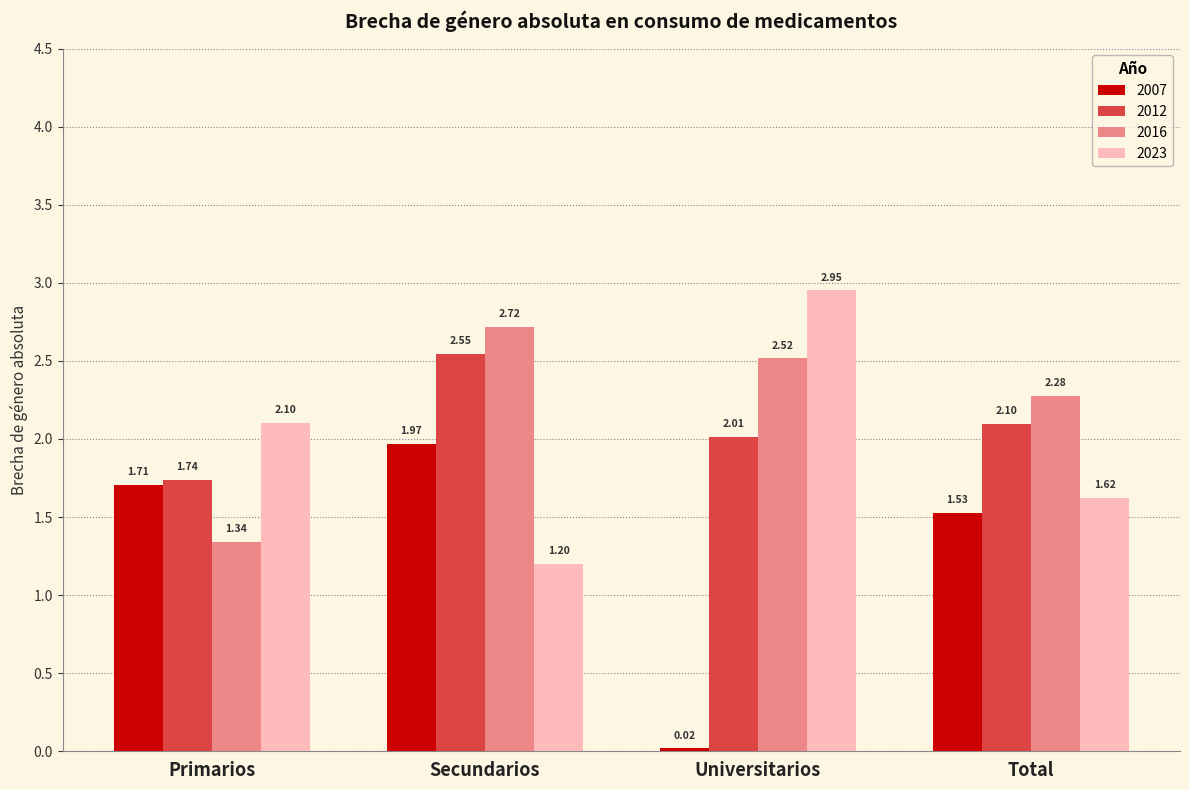

What is the total value across all series at Secundarios?

8.4